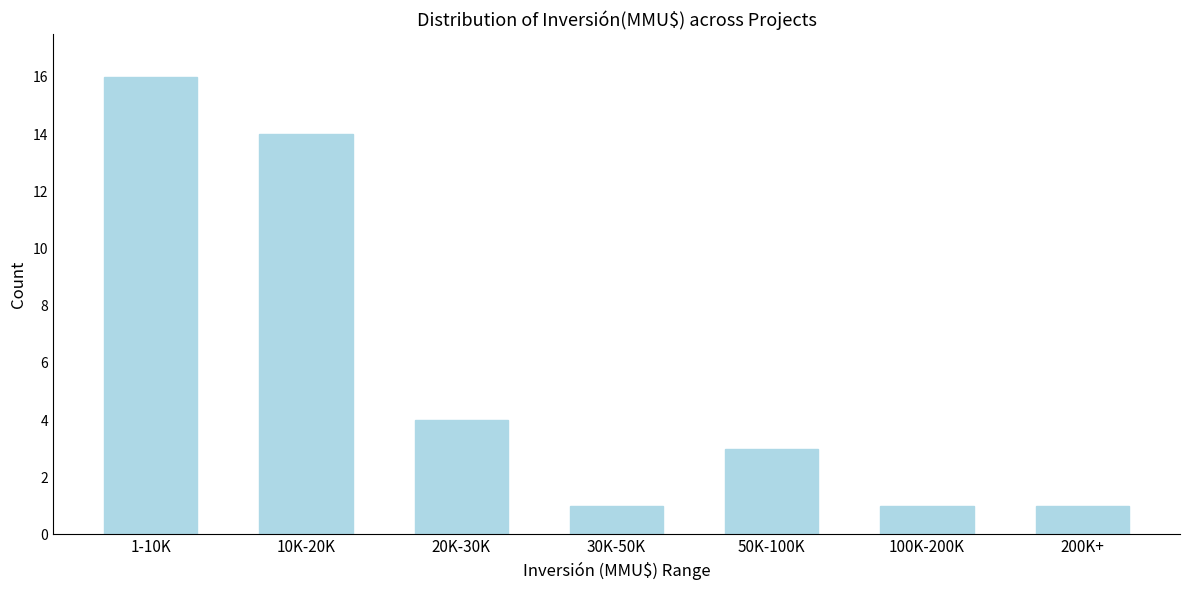

Reading left to right, transcribe all the data shown in this chart.

16	14	4	1	3	1	1